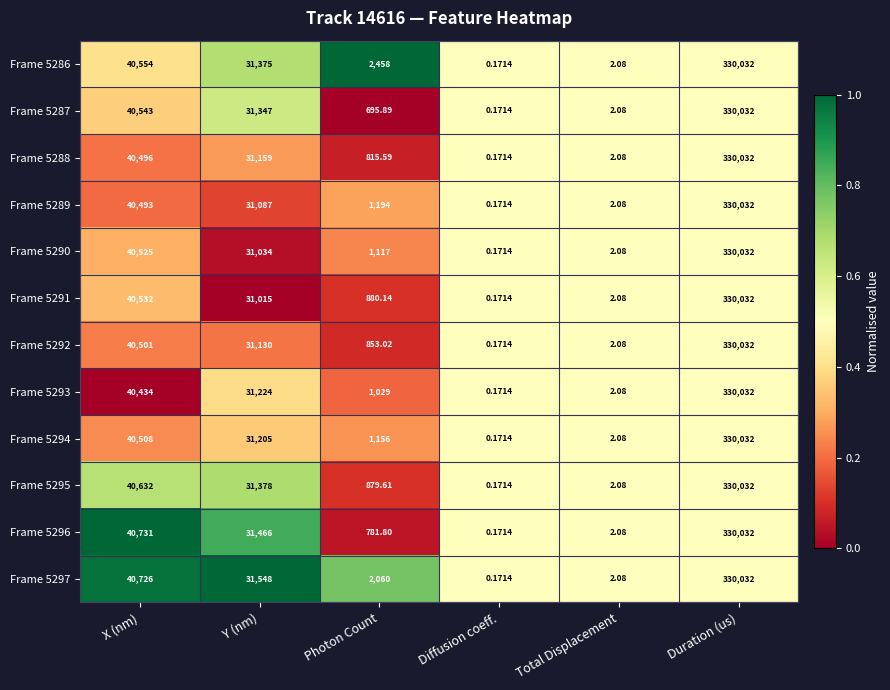

Which category has the highest value across all series?

Duration (us)